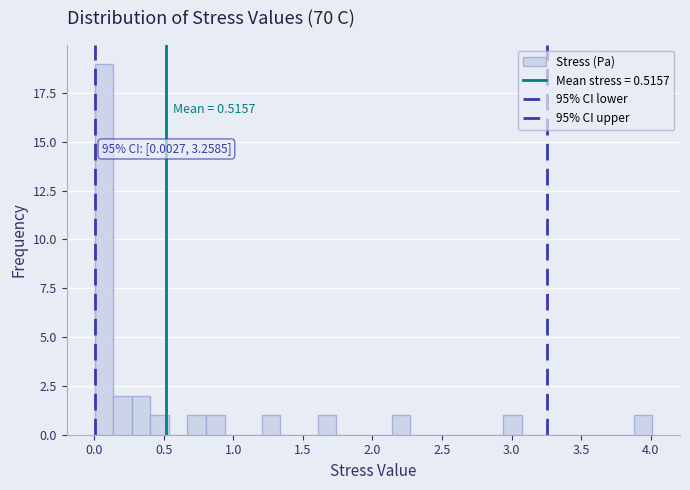

Around what value on the x-axis is the tallest bar? Give the approximate position of its centre, as read against the axis.

0.05